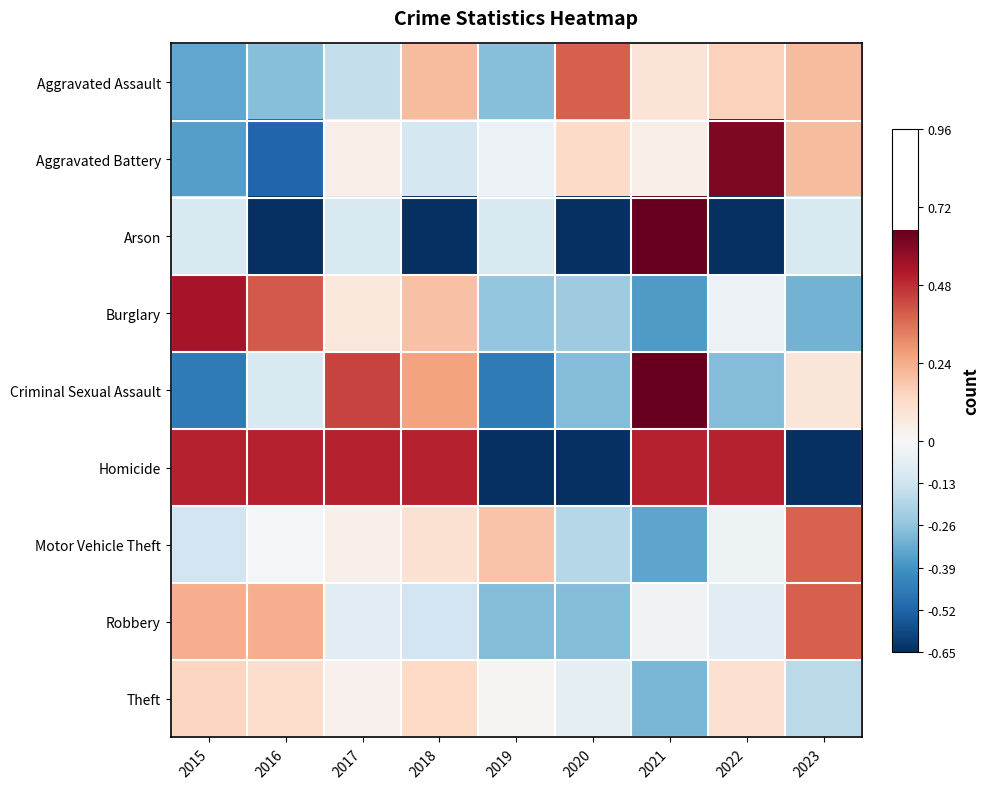

Reading right to left, transcribe all the data shown in this chart.

Aggravated Assault: 2023=0.2	2022=0.1	2021=0.1	2020=0.4	2019=-0.3	2018=0.2	2017=-0.2	2016=-0.3	2015=-0.3
Aggravated Battery: 2023=0.2	2022=0.6	2021=0.0	2020=0.1	2019=-0.0	2018=-0.1	2017=0.0	2016=-0.5	2015=-0.4
Arson: 2023=-0.1	2022=-1.0	2021=4.4	2020=-1.0	2019=-0.1	2018=-1.0	2017=-0.1	2016=-1.0	2015=-0.1
Burglary: 2023=-0.3	2022=-0.0	2021=-0.4	2020=-0.2	2019=-0.3	2018=0.2	2017=0.1	2016=0.4	2015=0.5
Criminal Sexual Assault: 2023=0.1	2022=-0.3	2021=0.8	2020=-0.3	2019=-0.5	2018=0.3	2017=0.4	2016=-0.1	2015=-0.5
Homicide: 2023=-1.0	2022=0.5	2021=0.5	2020=-1.0	2019=-1.0	2018=0.5	2017=0.5	2016=0.5	2015=0.5
Motor Vehicle Theft: 2023=0.4	2022=-0.0	2021=-0.3	2020=-0.2	2019=0.2	2018=0.1	2017=0.0	2016=-0.0	2015=-0.1
Robbery: 2023=0.4	2022=-0.1	2021=-0.0	2020=-0.3	2019=-0.3	2018=-0.1	2017=-0.1	2016=0.2	2015=0.2
Theft: 2023=-0.2	2022=0.1	2021=-0.3	2020=-0.1	2019=0.0	2018=0.1	2017=0.0	2016=0.1	2015=0.1